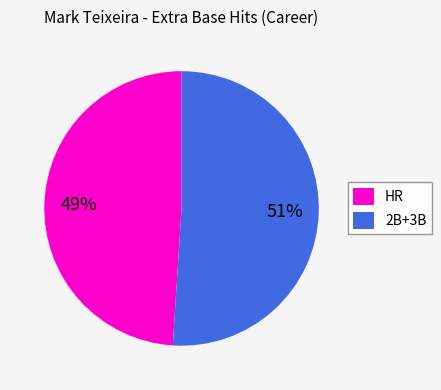

Does HR account for over 50% of the chart?

No